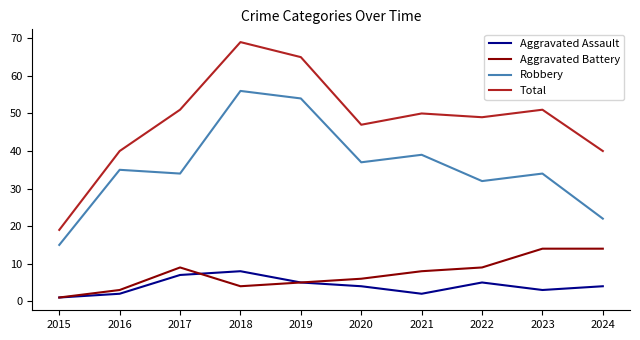

Is it true that Aggravated Battery equals 14 at 2022?

False